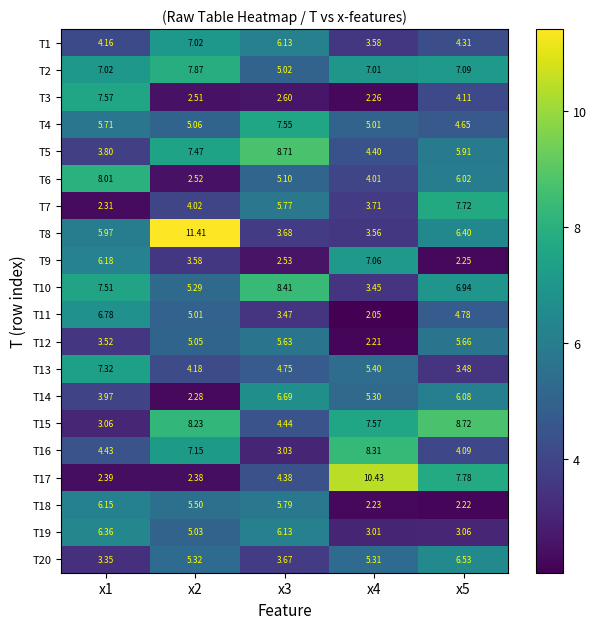

How many series are shown in this chart?

20